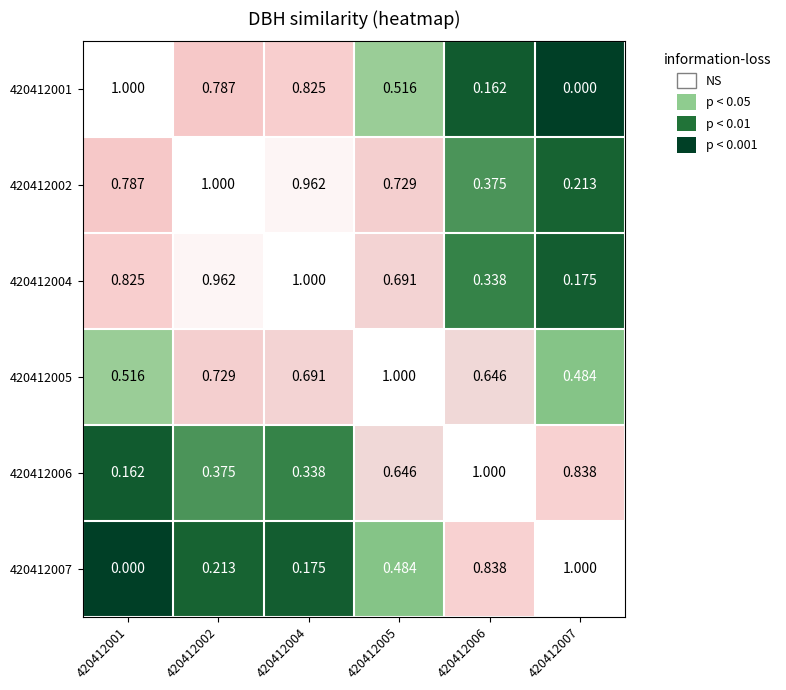

Is the value of 420412001 at 420412007 greater than the value of 420412004 at 420412004?

No